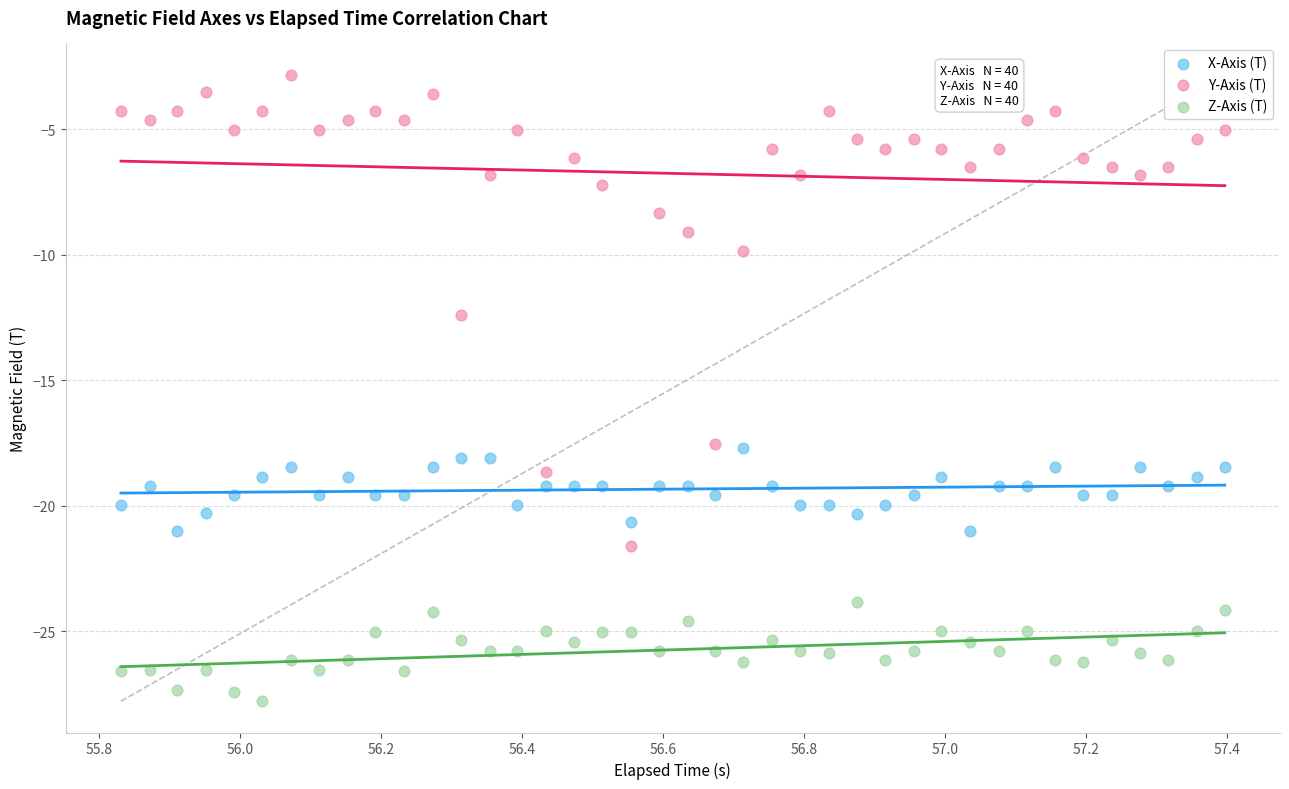

Which series has the largest Y range (max minus min)?

Y-Axis (T)